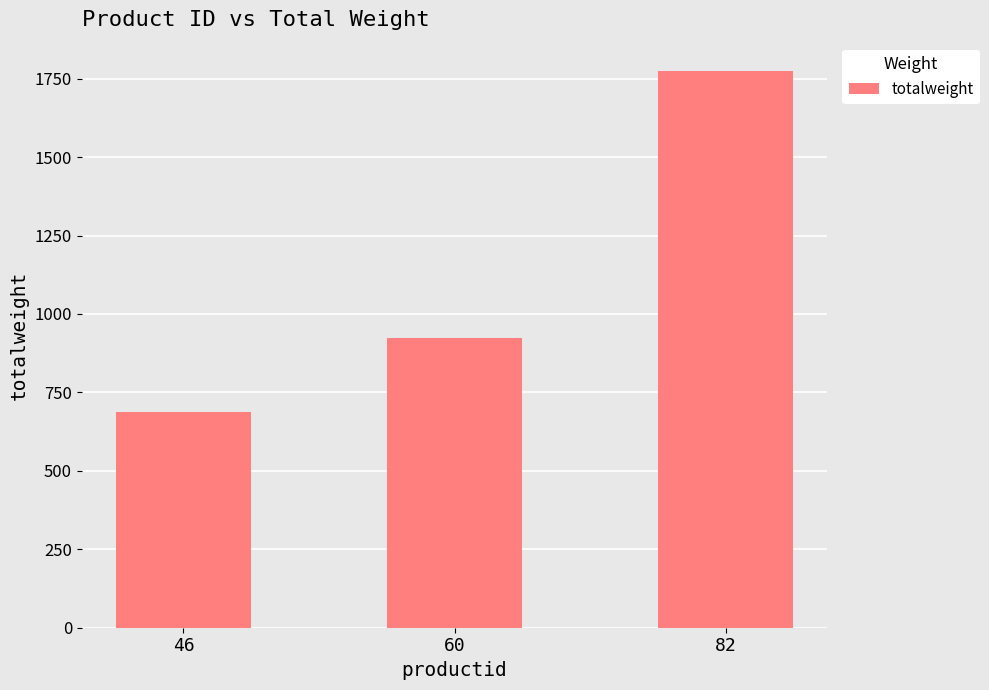

What is the change in value from 46 to 60?

+236